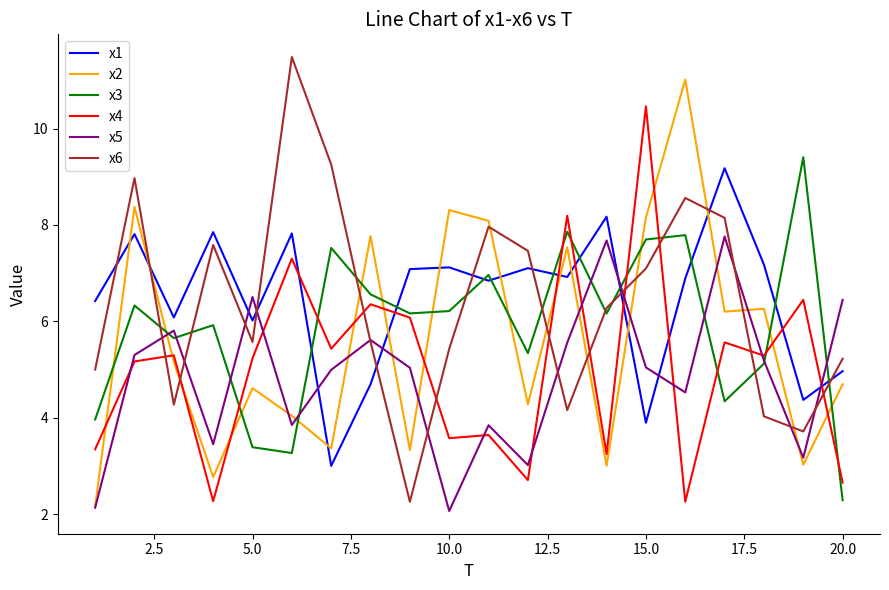

Which series ends up on top after the final intersection of x4 and x2?

x2